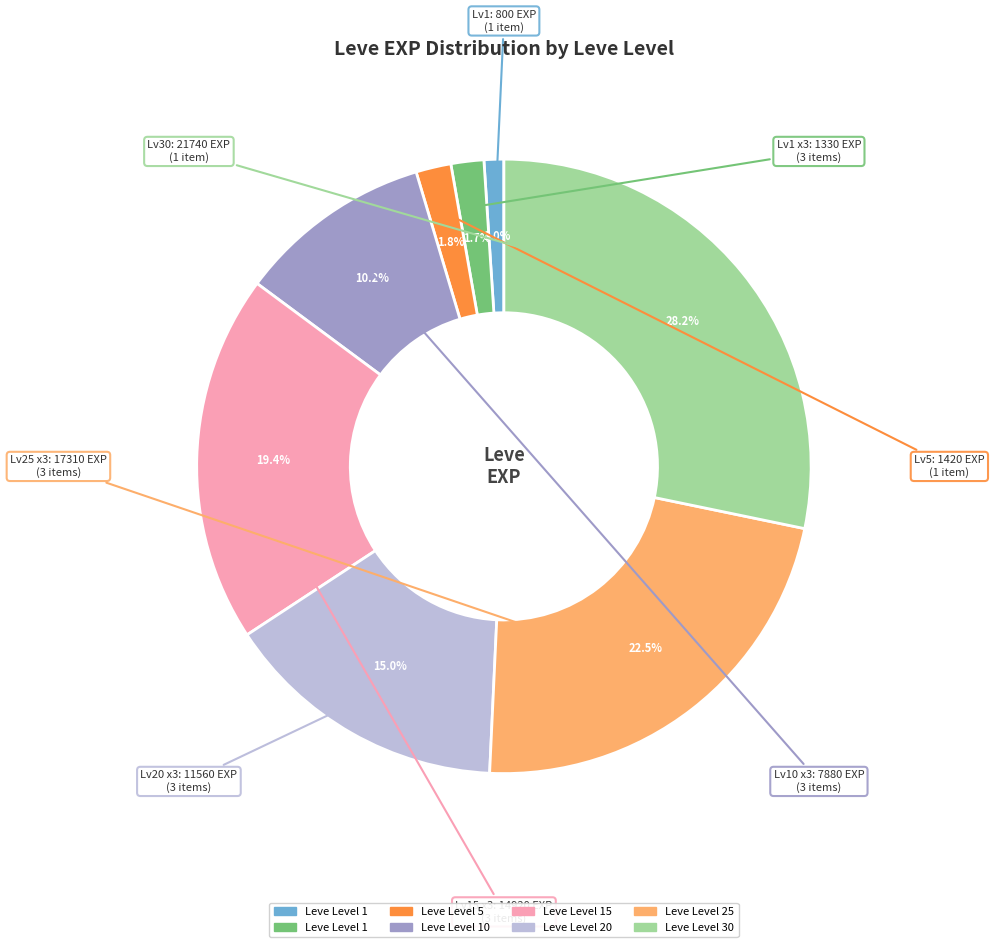

Is there any slice that represents more than half of the pie?

No